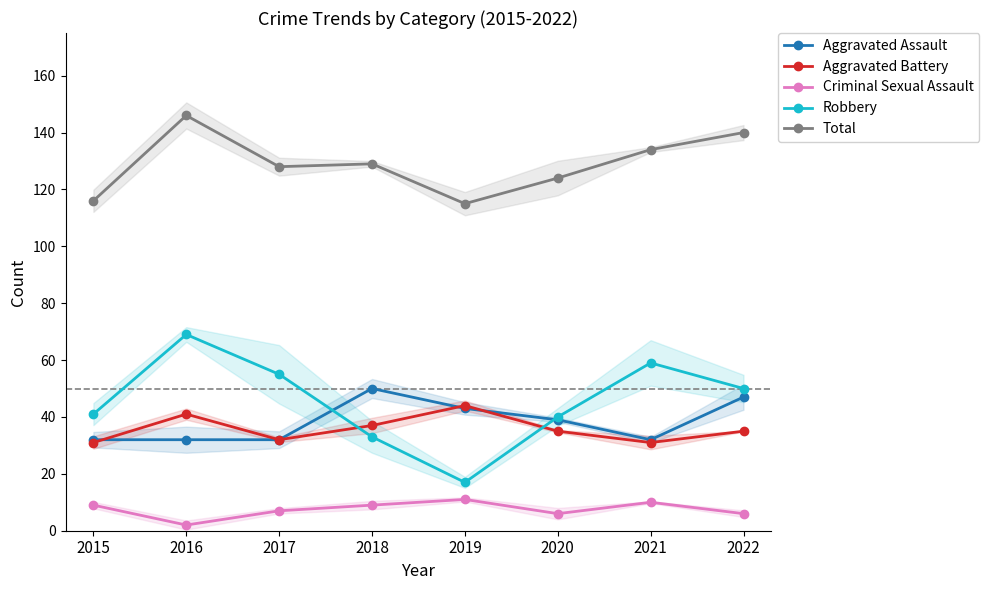

Count the number of data series in this chart.

5